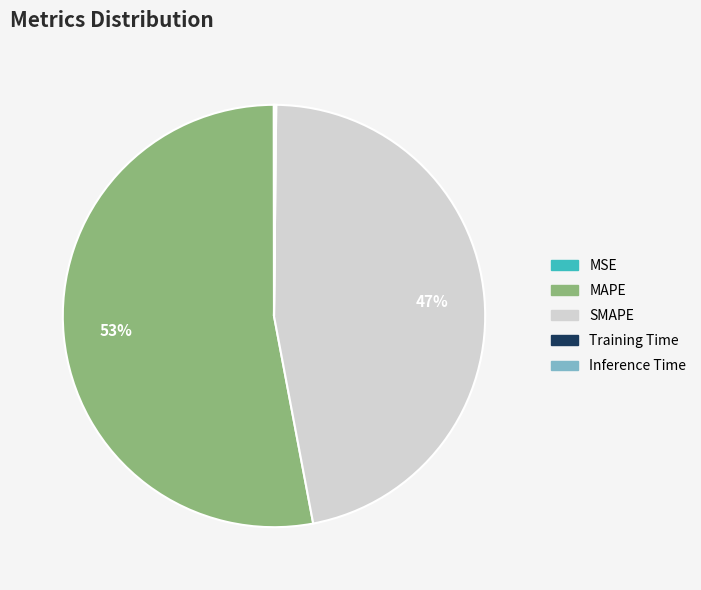

What is the largest slice in the pie chart?

MAPE